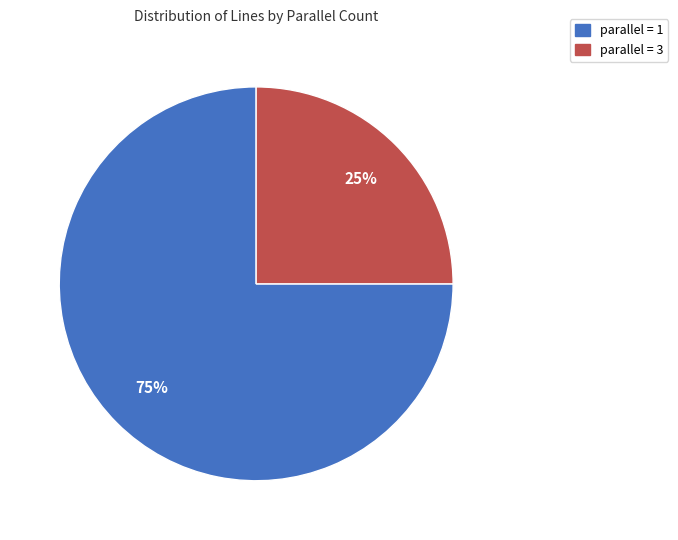

Which slice is the smallest?

parallel = 3